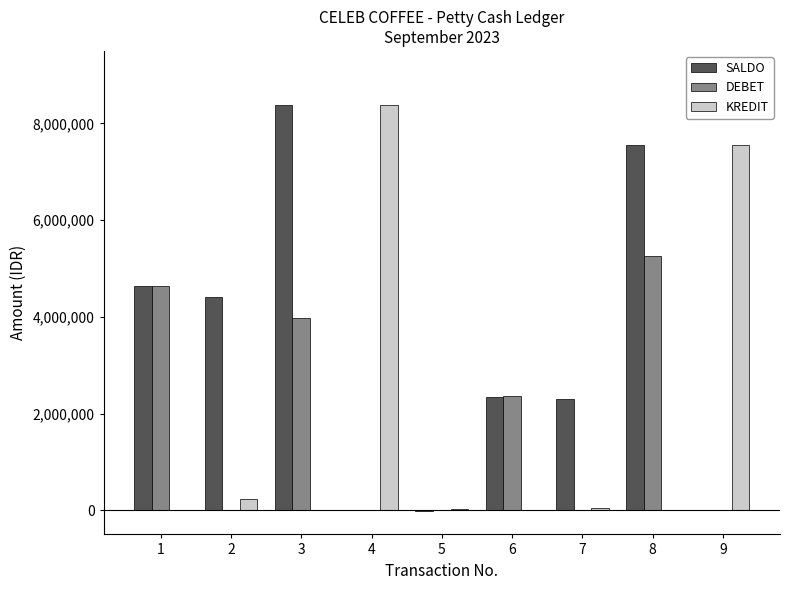

What is the maximum value for KREDIT?

8379000